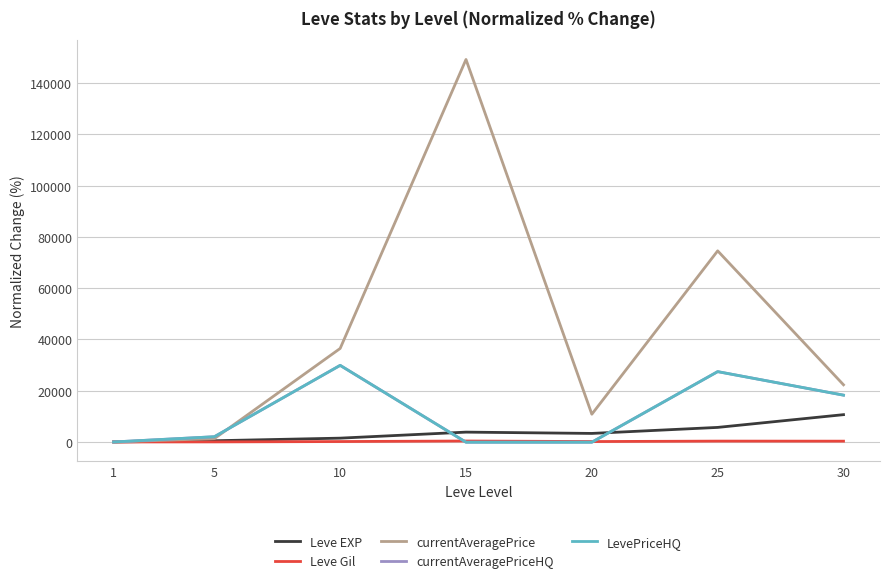

Where does the currentAveragePrice series first go above 22300?

10